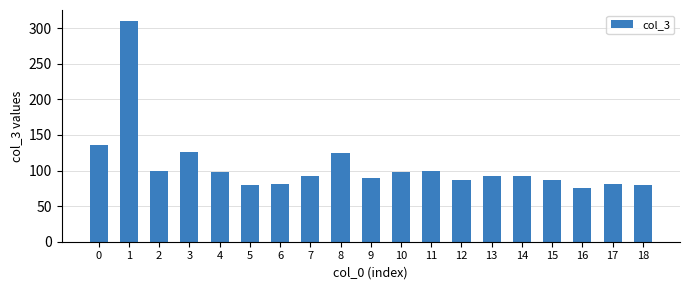

Are the bars horizontal?

No